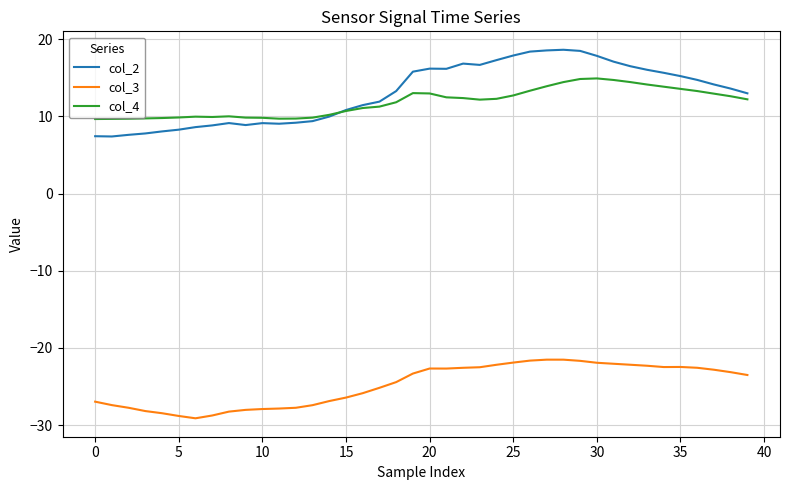

What is the lowest value of the col_2 series?

7.4